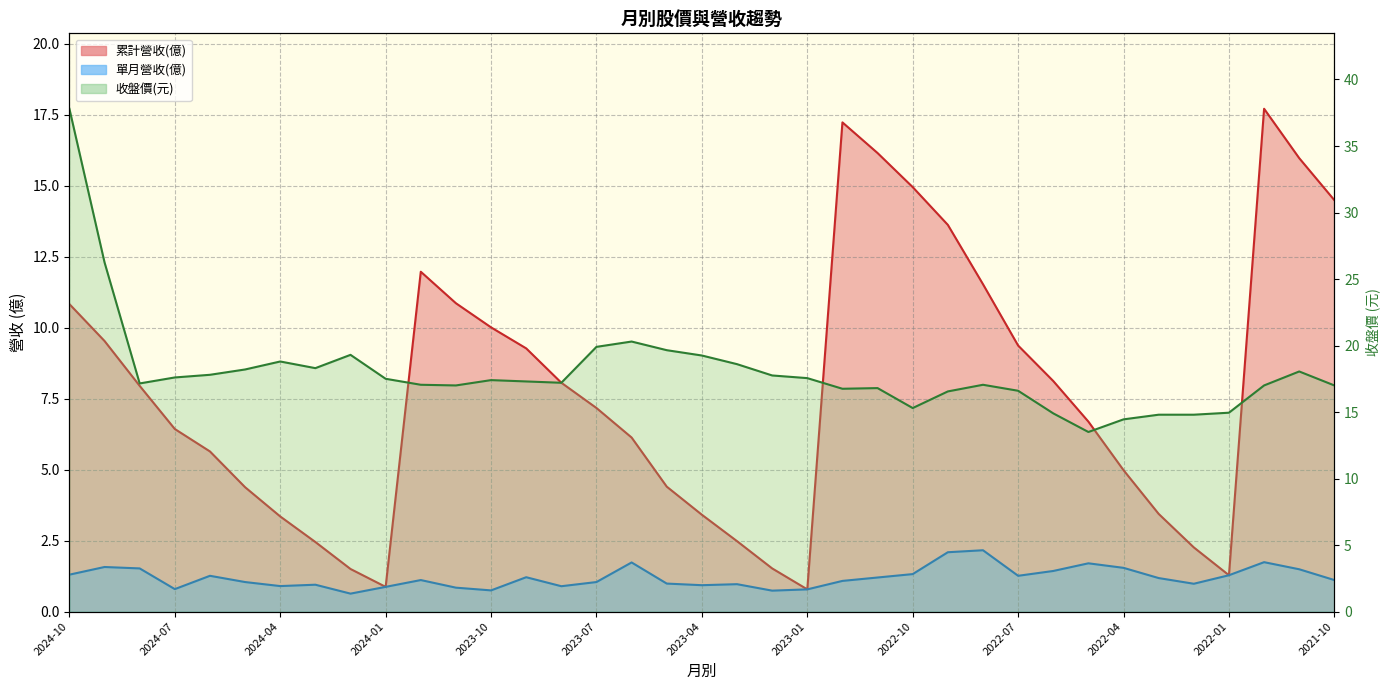

True or false: 單月營收(億) and 累計營收(億) intersect in this chart.

False